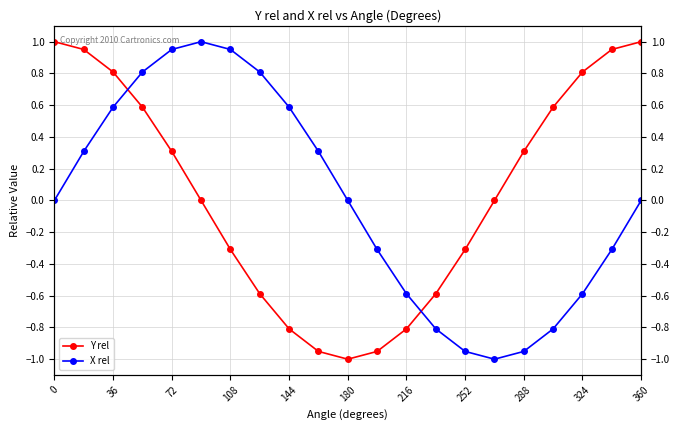

Is this an area chart (filled region under the line)?

No